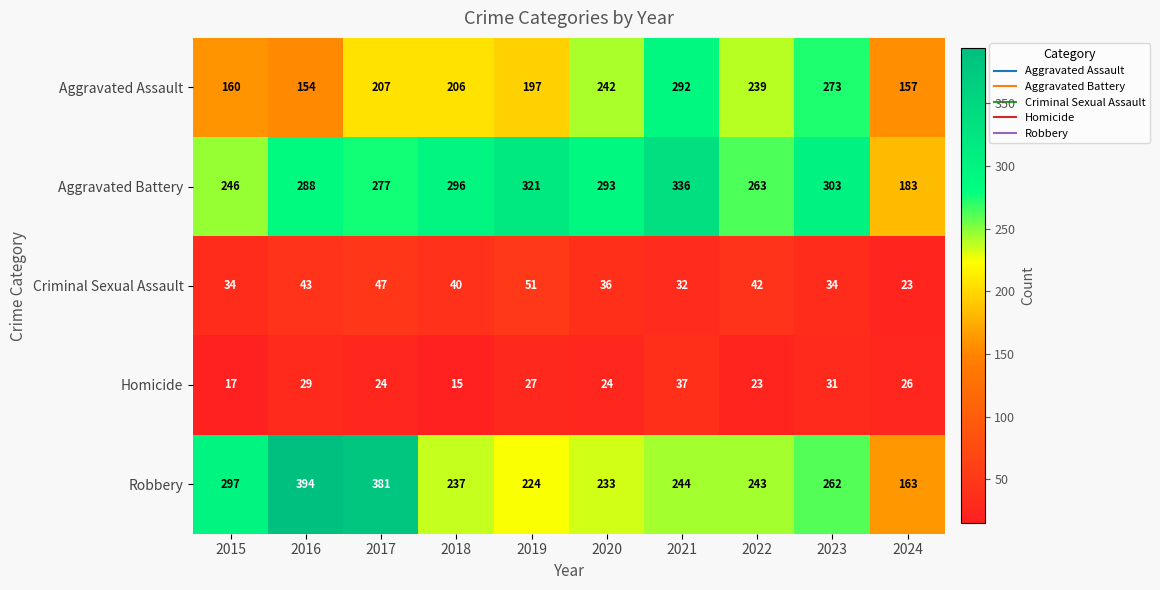

Count the number of categories in the chart.

10